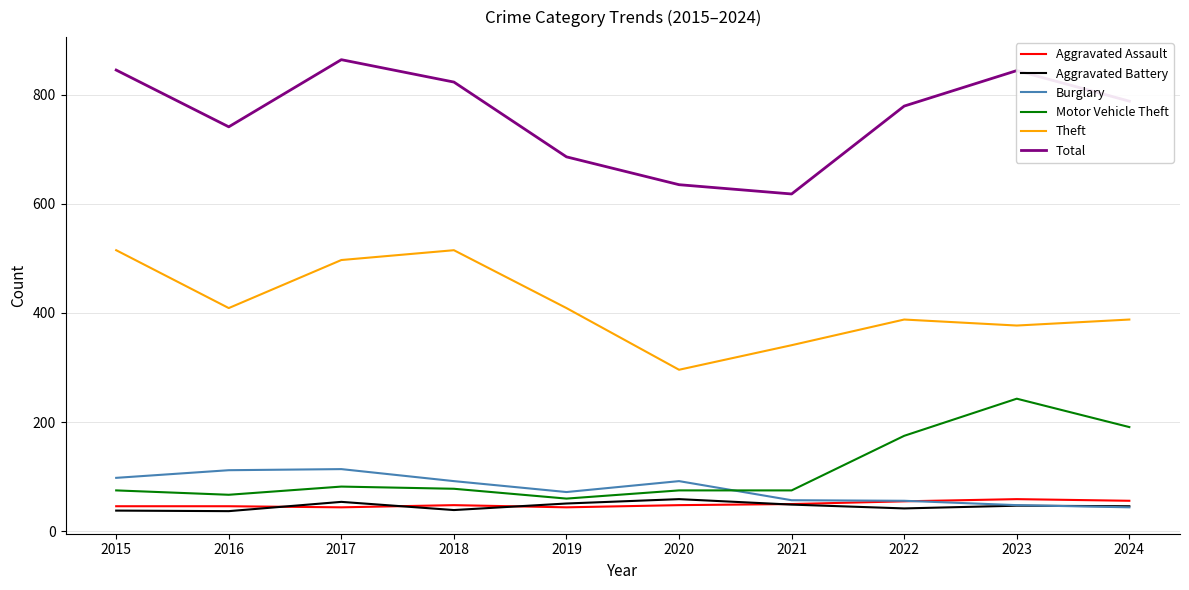

Where do Aggravated Battery and Aggravated Assault first cross each other?

2016 and 2017